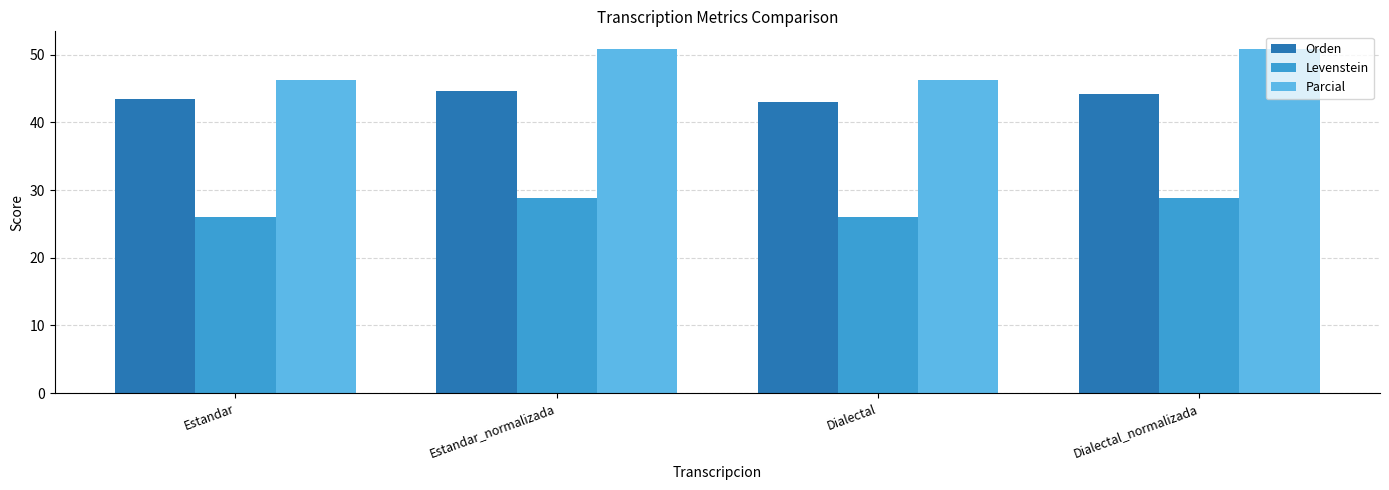

Which series has the widest spread of values?

Parcial